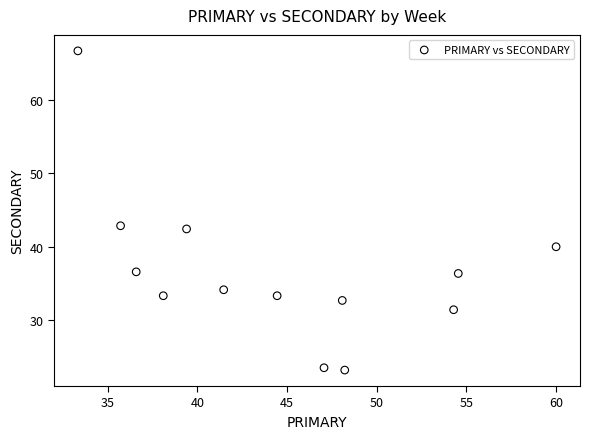

What is the range of X values (max minus min)?

26.7